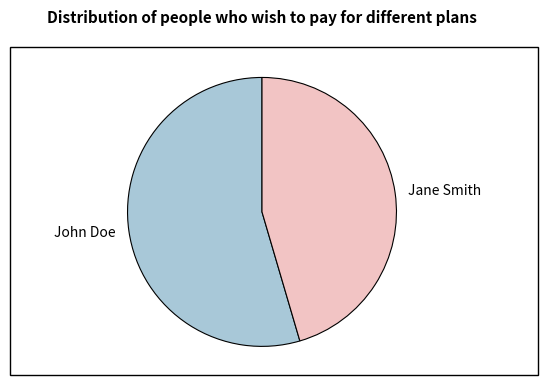

Do John Doe and Jane Smith together represent more than half of the pie?

Yes